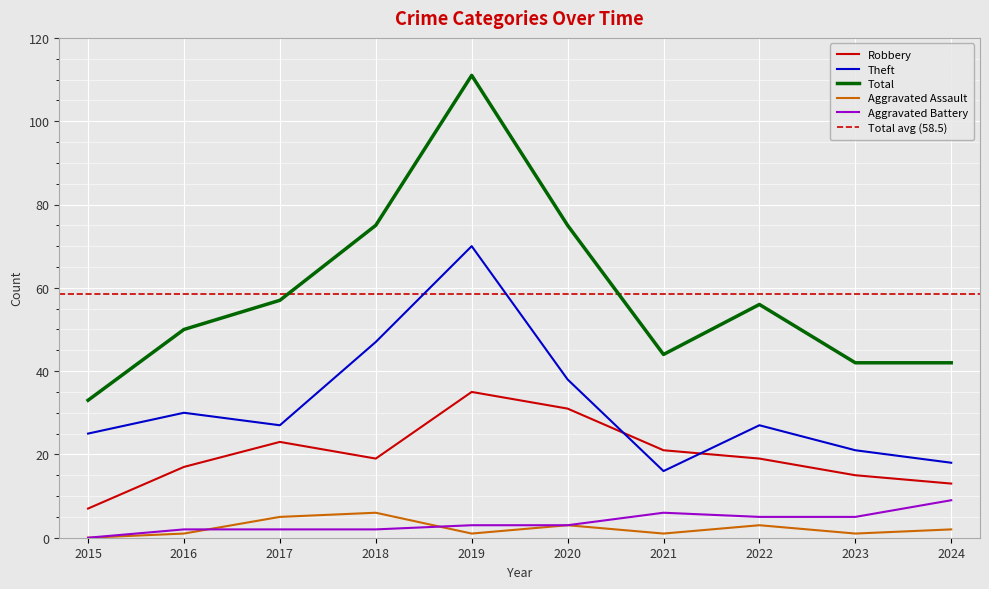

List the labels in order of Aggravated Assault value, smallest first.

2015, 2016, 2019, 2021, 2023, 2024, 2020, 2022, 2017, 2018